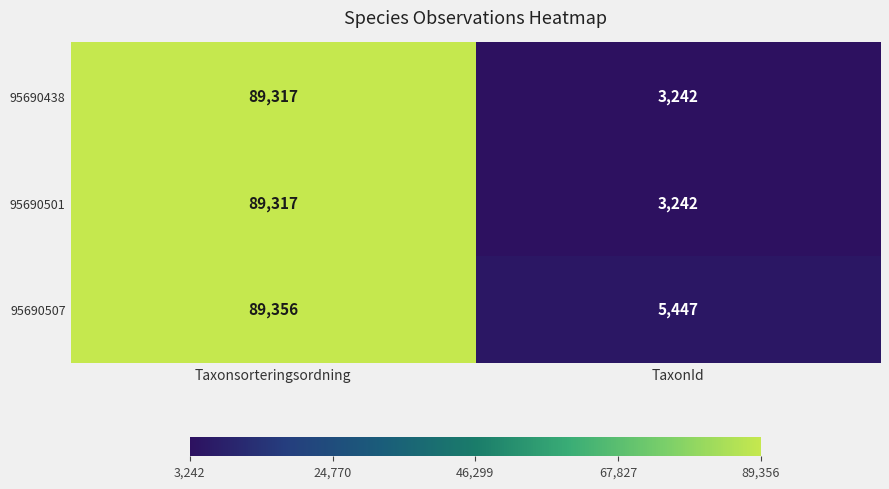

What is the greatest value displayed?

89356